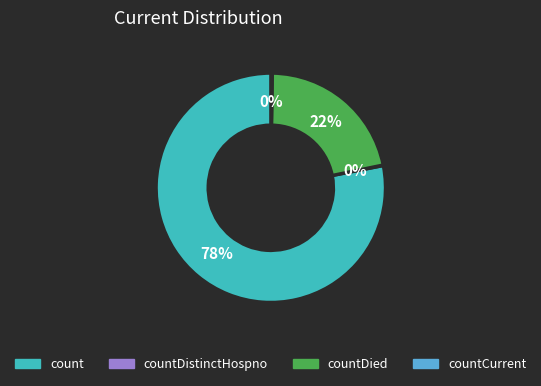

To the nearest percent, what is the difference between the largest and smallest slice percentages?

78%